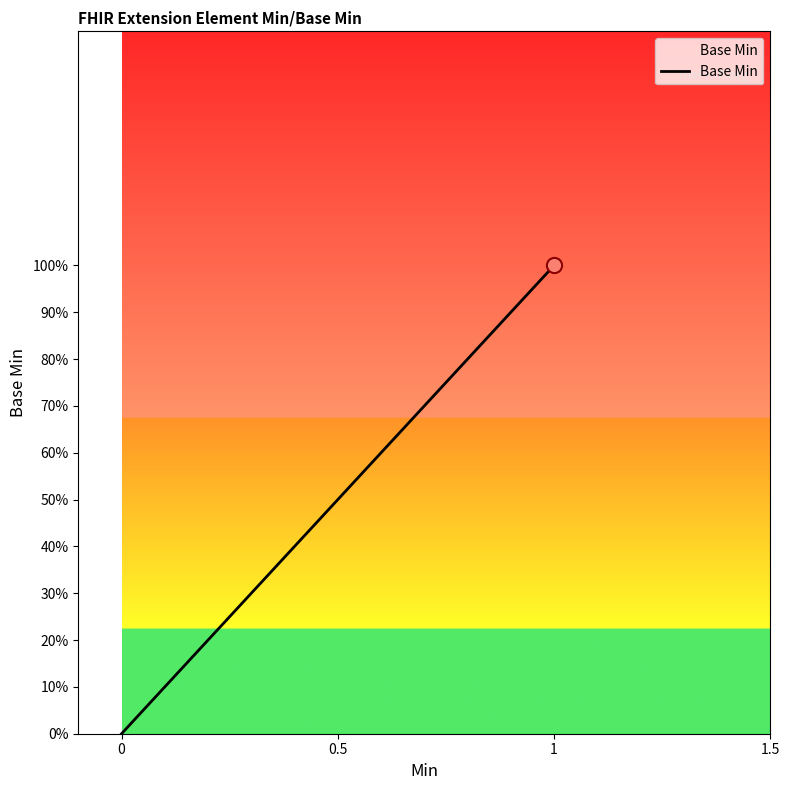

What is the change in value from 0 to 1?

+1